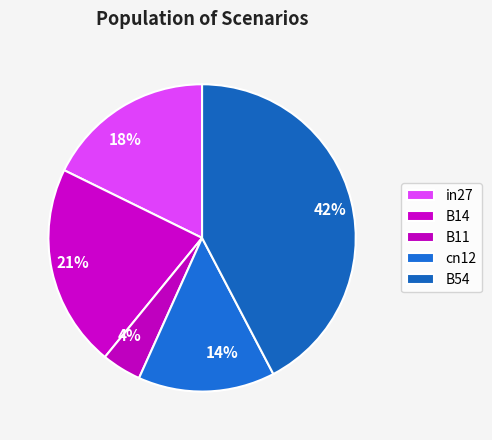

What is the change in value from in27 to B14?

+0.1